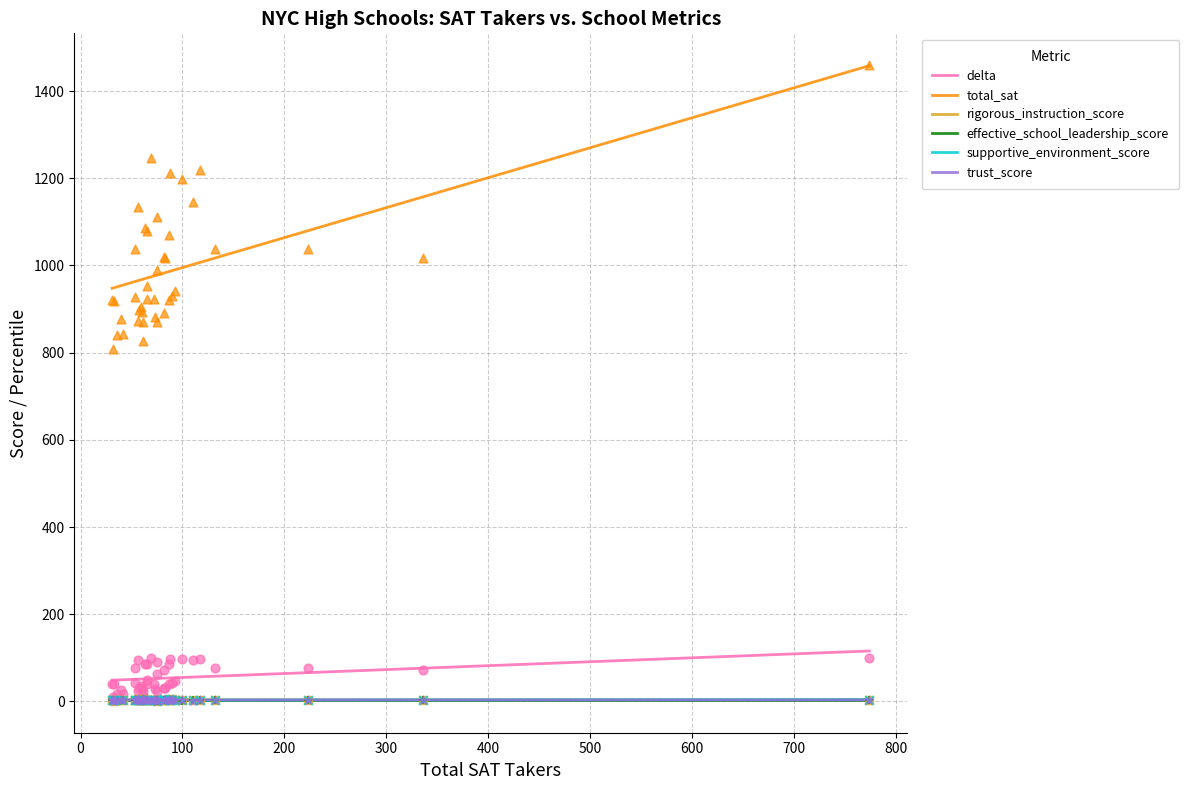

Which series contains the lowest Y value?

effective_school_leadership_score